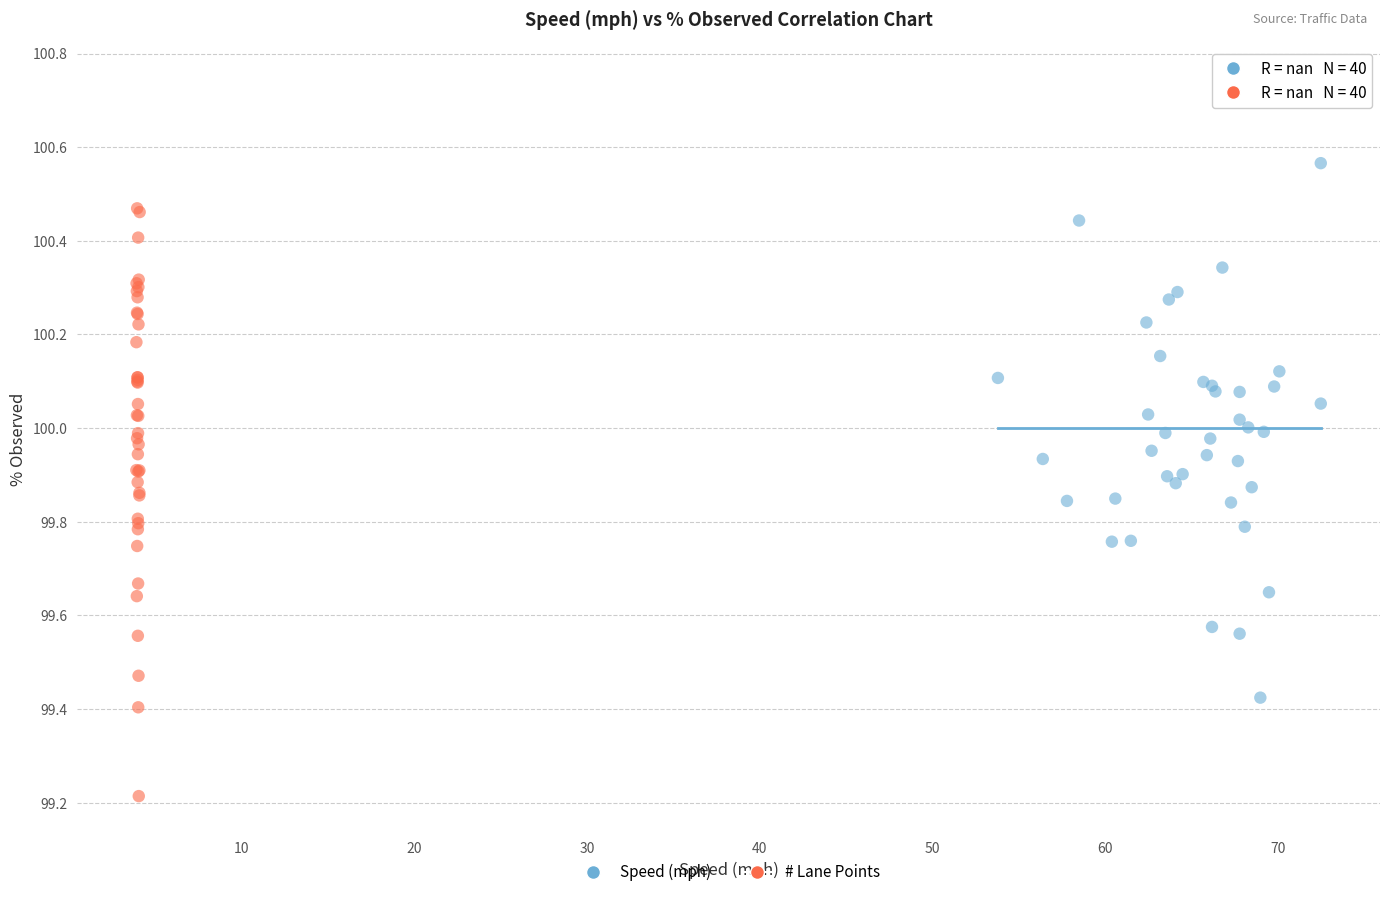

Which series contains the highest Y value?

Speed (mph)